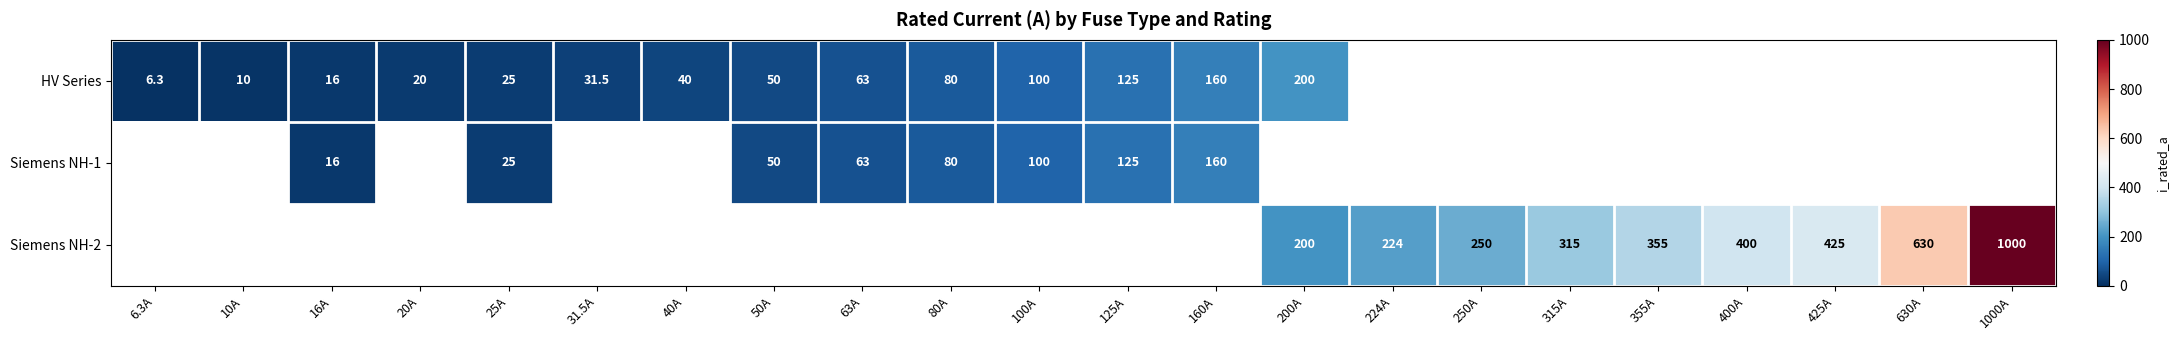

What is the minimum value shown in the chart?

6.3